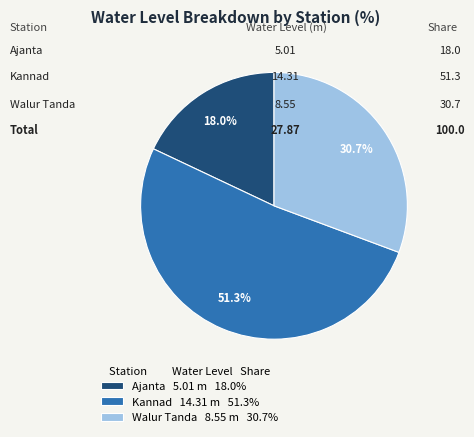

The Kannad slice represents 57% of the pie. True or false?

False